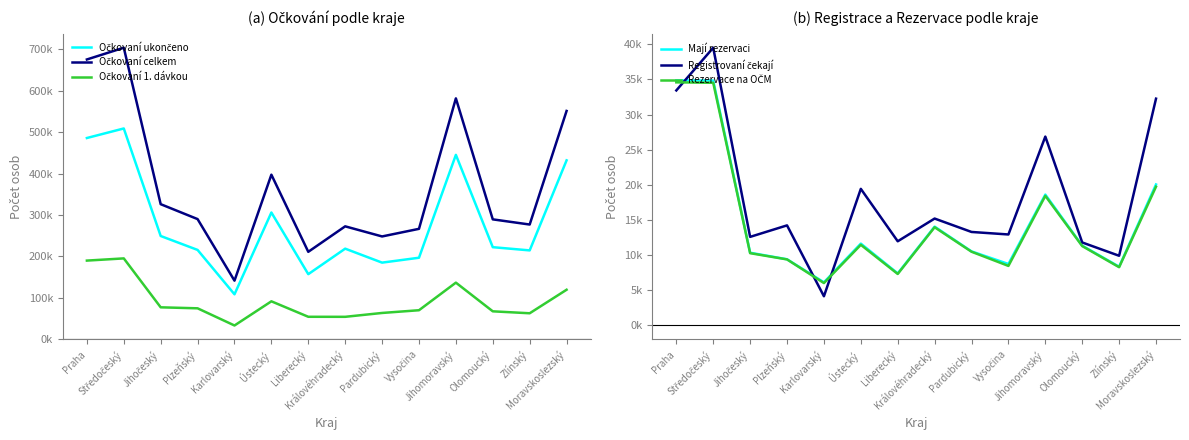

How many interior local peaks does the Očkovaní ukončeno series have?

4